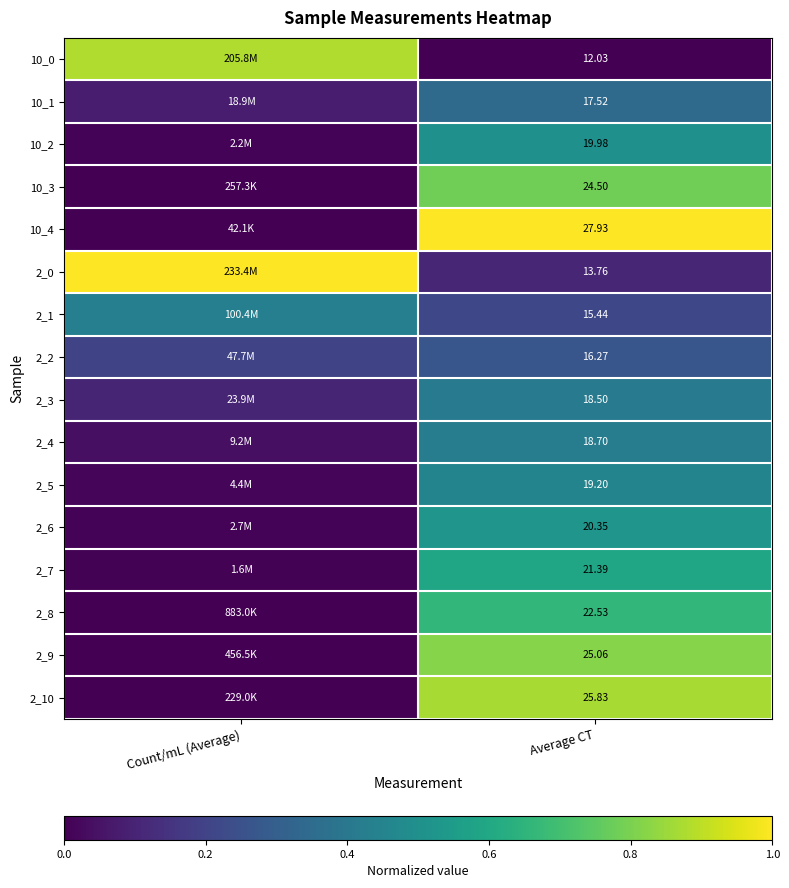

Count the number of data series in this chart.

16